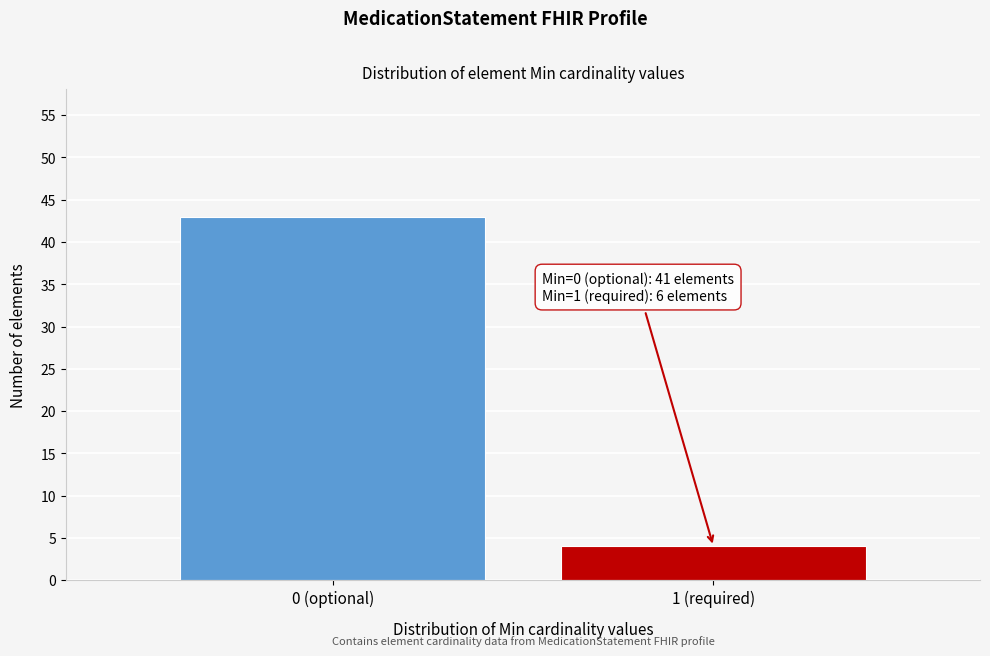

Reading left to right, transcribe all the data shown in this chart.

43	4